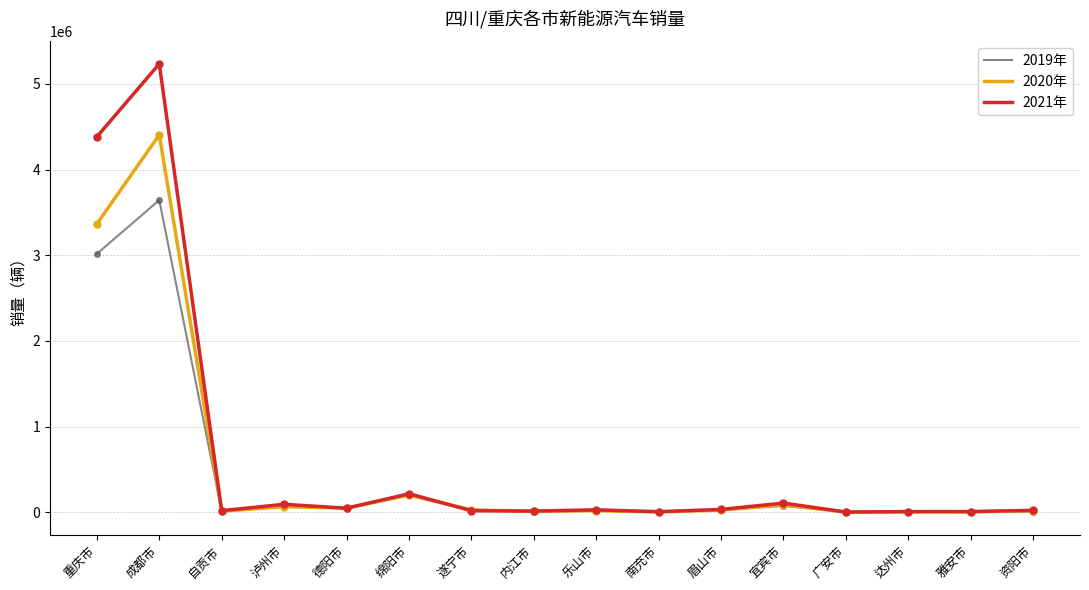

List the series in order of their overall mean, highest first.

2021年, 2020年, 2019年